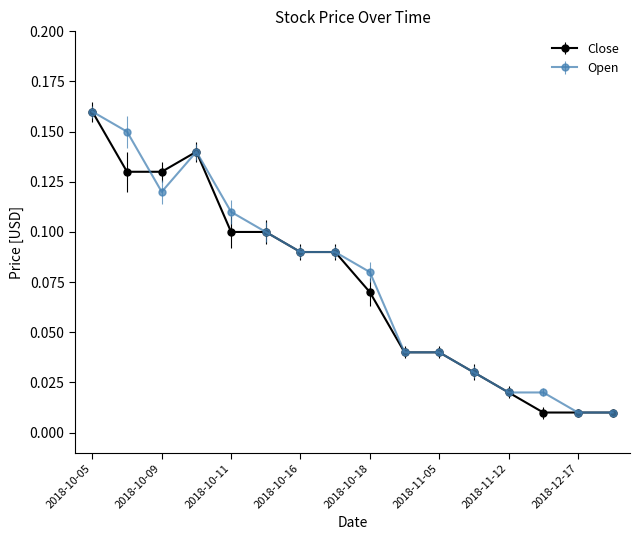

At how many categories does at least one series exceed 0?

16